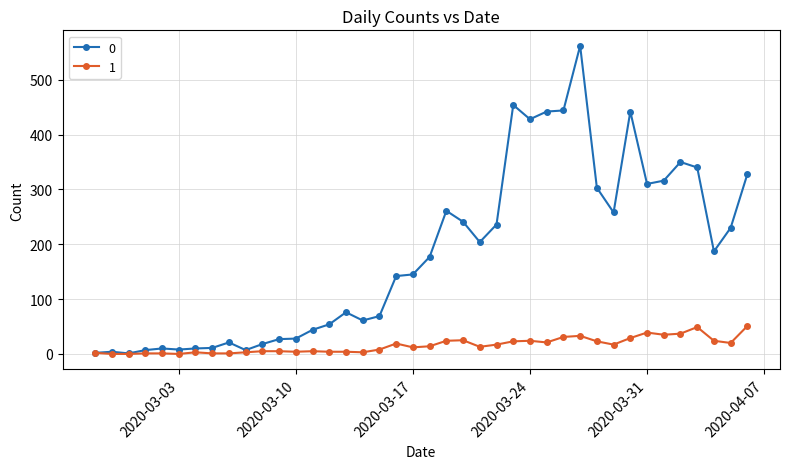

What is the value of the 1 point at the 26th from the left?

23